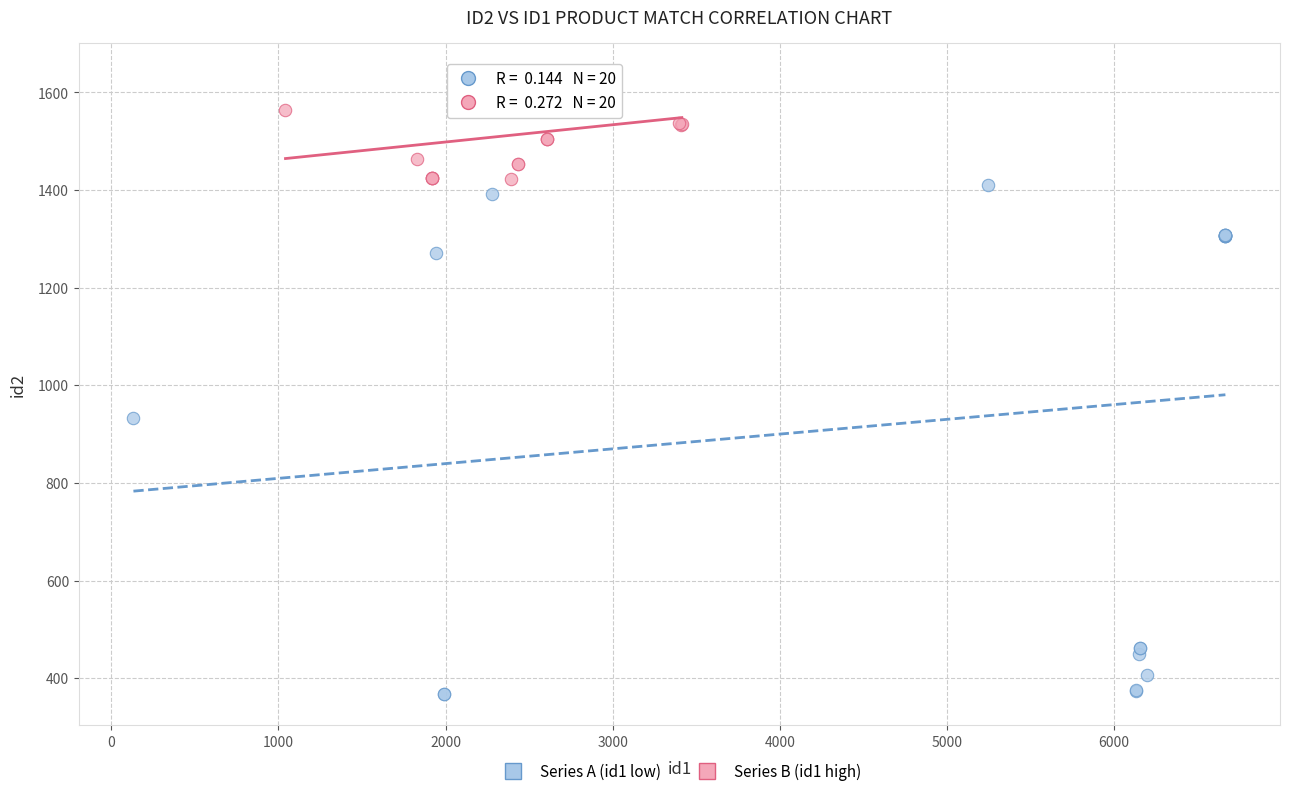

Which series contains the highest Y value?

Series B (id1 high)